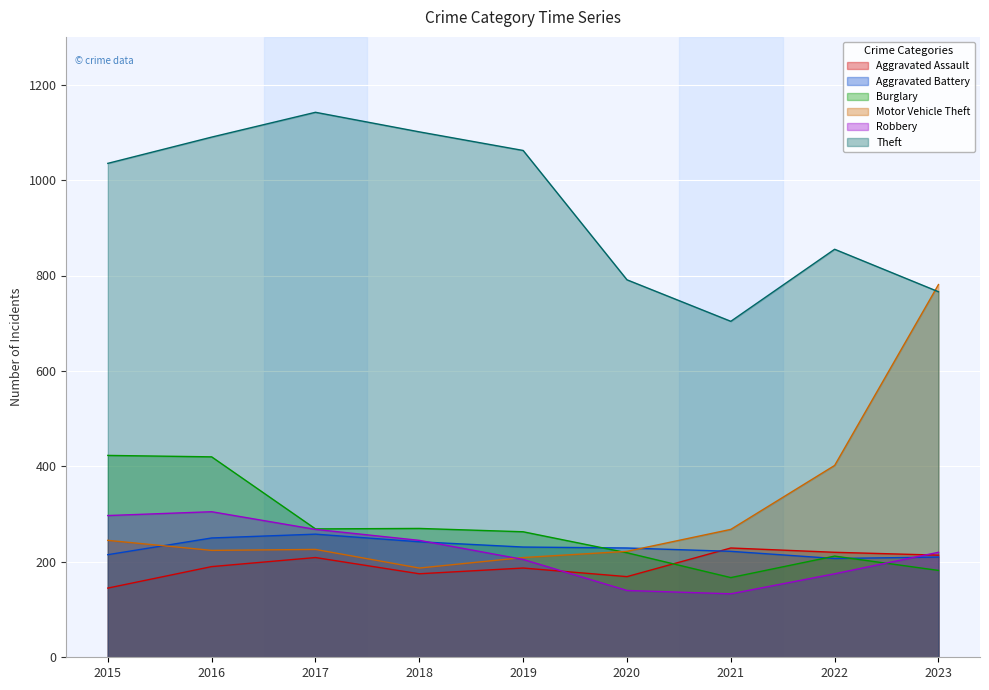

Count the number of data series in this chart.

6